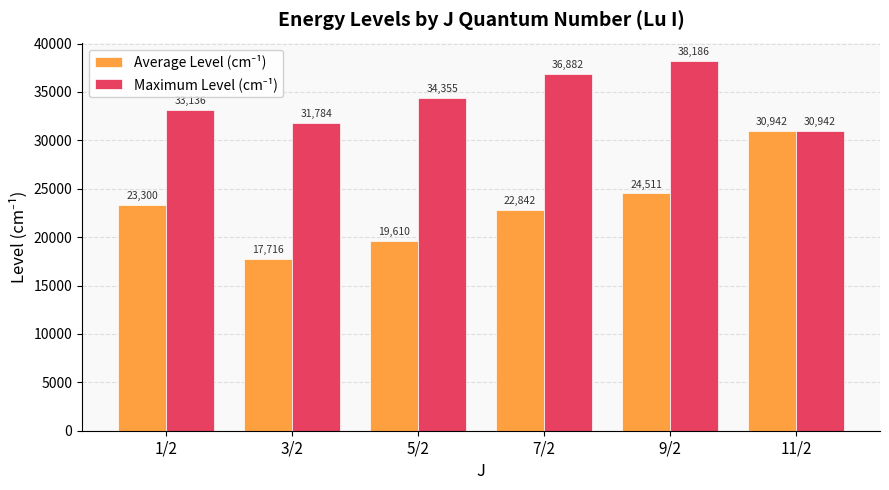

What is the minimum value shown in the chart?

17716.4